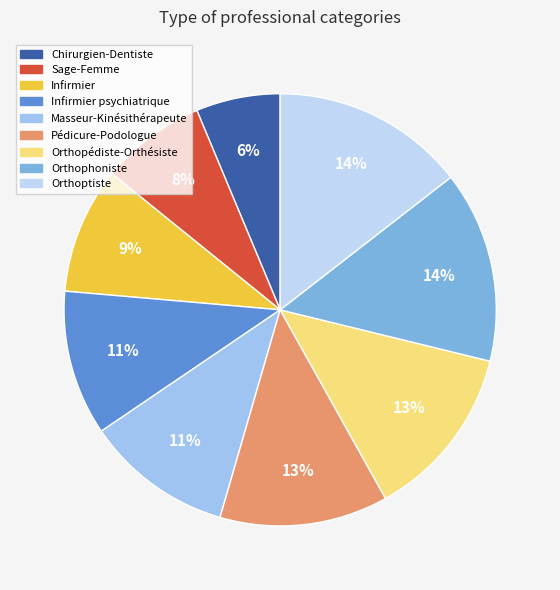

To the nearest percent, what is the average slice percentage?

11%